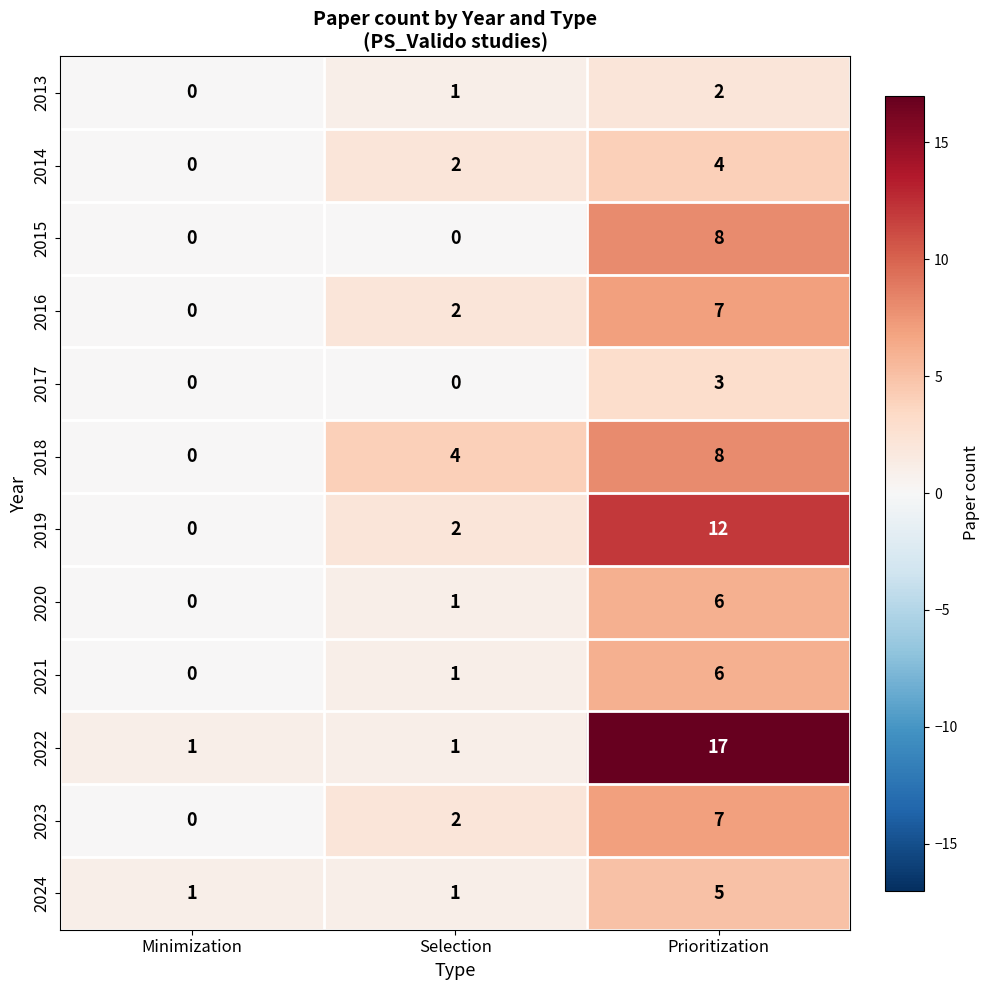

List the labels in order of 2021 value, smallest first.

Minimization, Selection, Prioritization